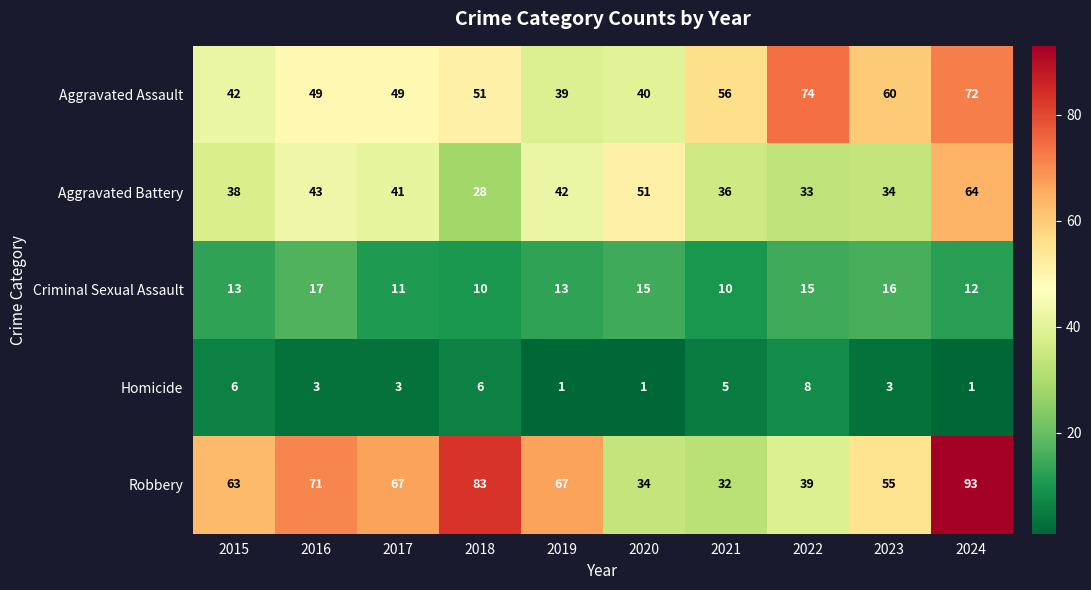

What is the minimum value shown in the chart?

1